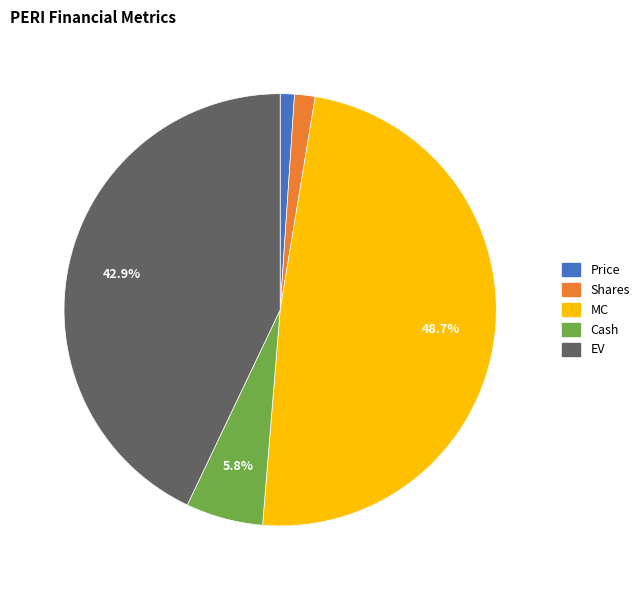

Does any single category account for the majority?

No